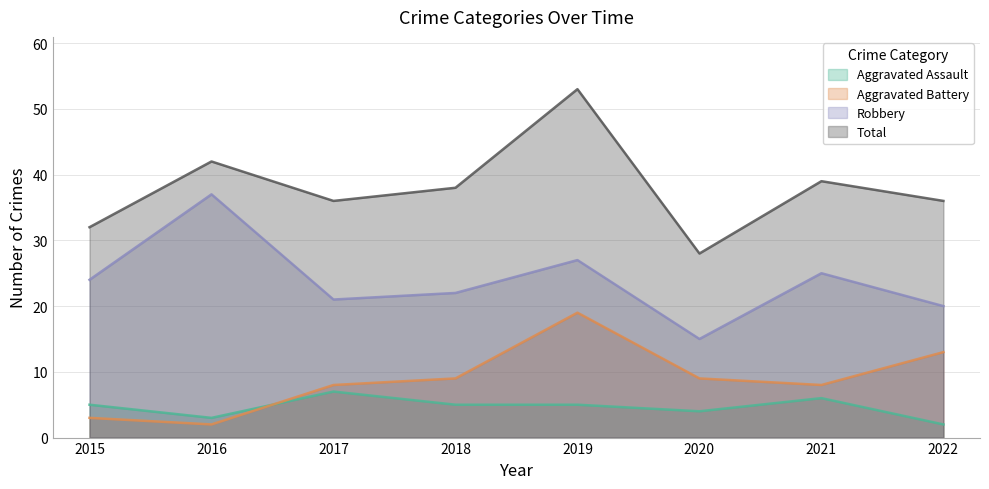

Rank the series at 2016 from highest to lowest value.

Total, Robbery, Aggravated Assault, Aggravated Battery